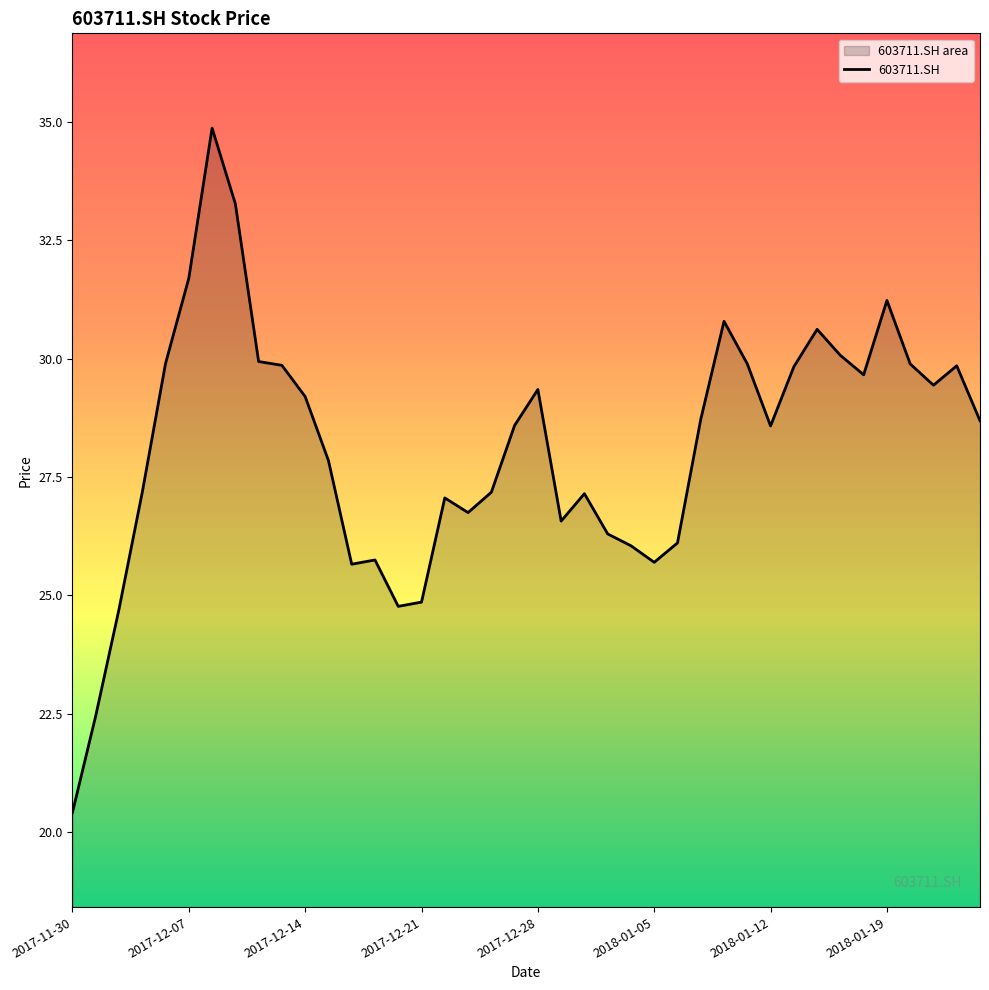

What is the minimum value shown in the chart?

20.4